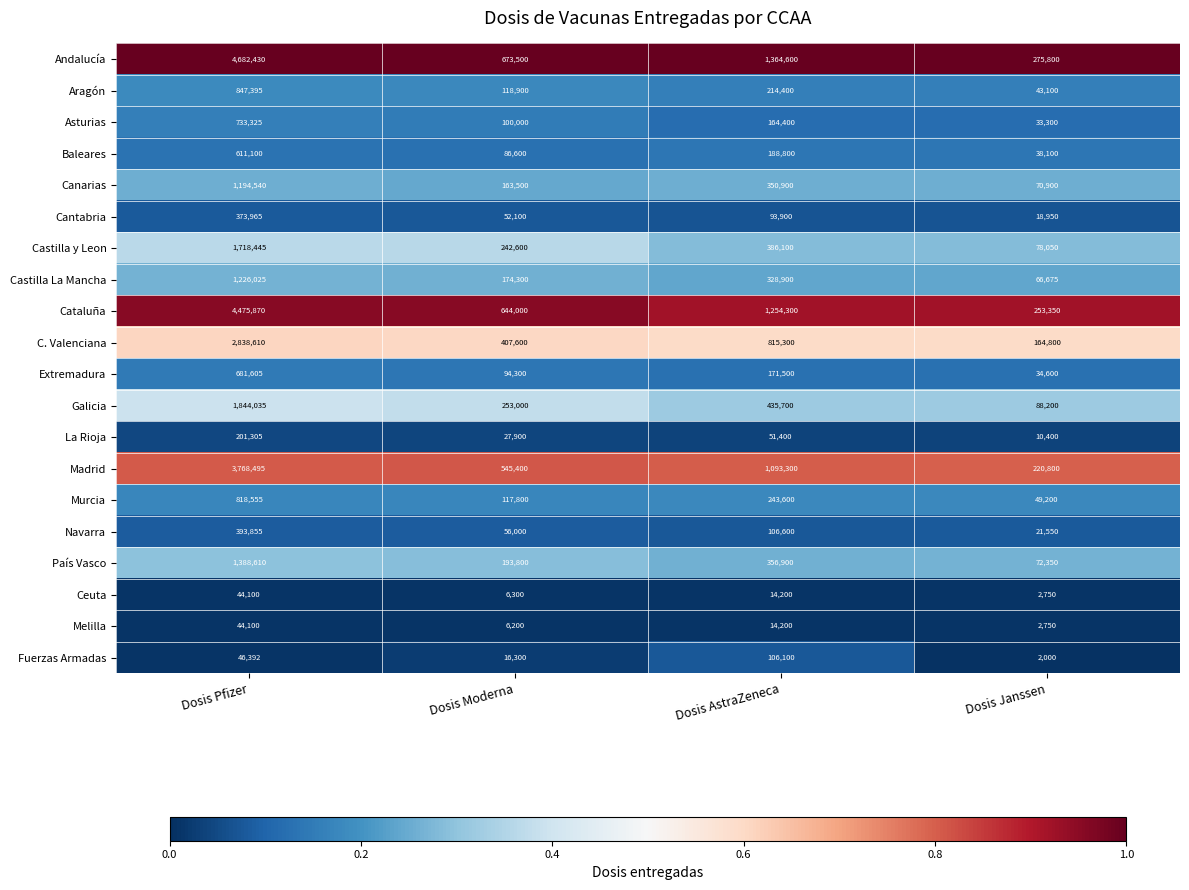

Is it true that Melilla equals 3500 at Dosis Moderna?

False